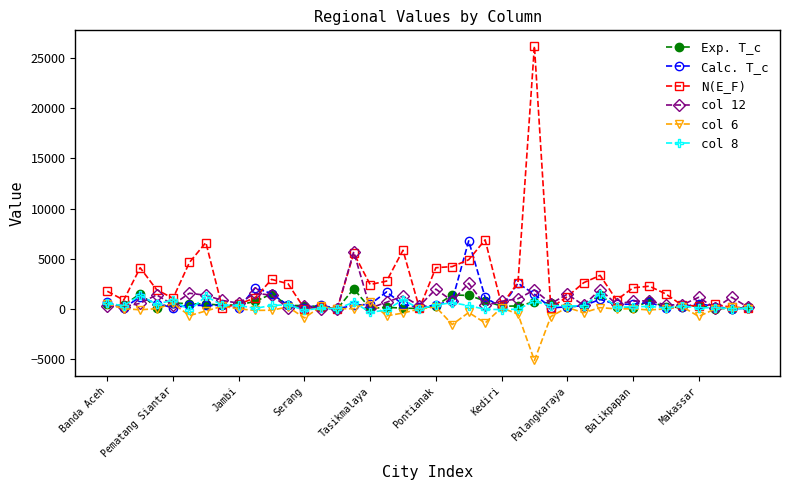

Which series has the largest total across all categories?

N(E_F)